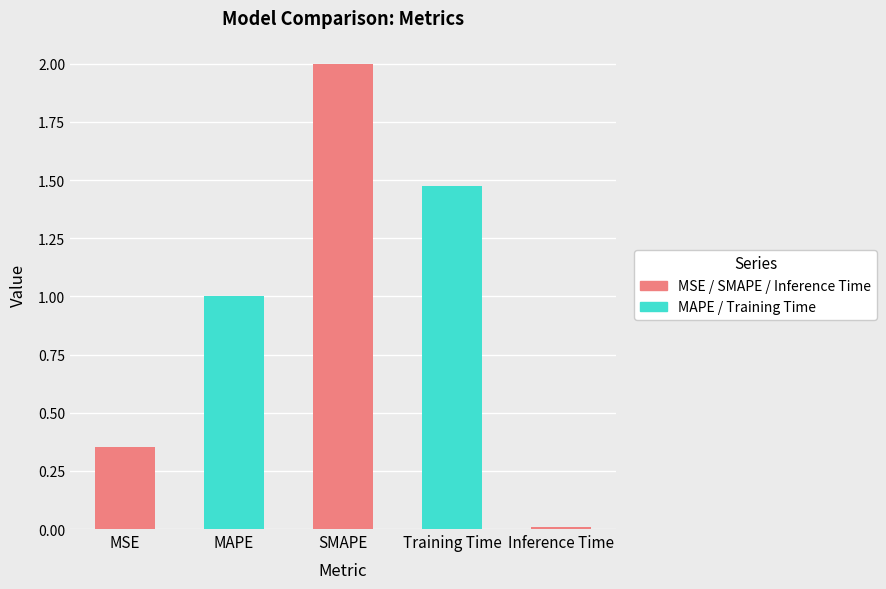

List the labels in order of value, largest first.

SMAPE, Training Time, MAPE, MSE, Inference Time